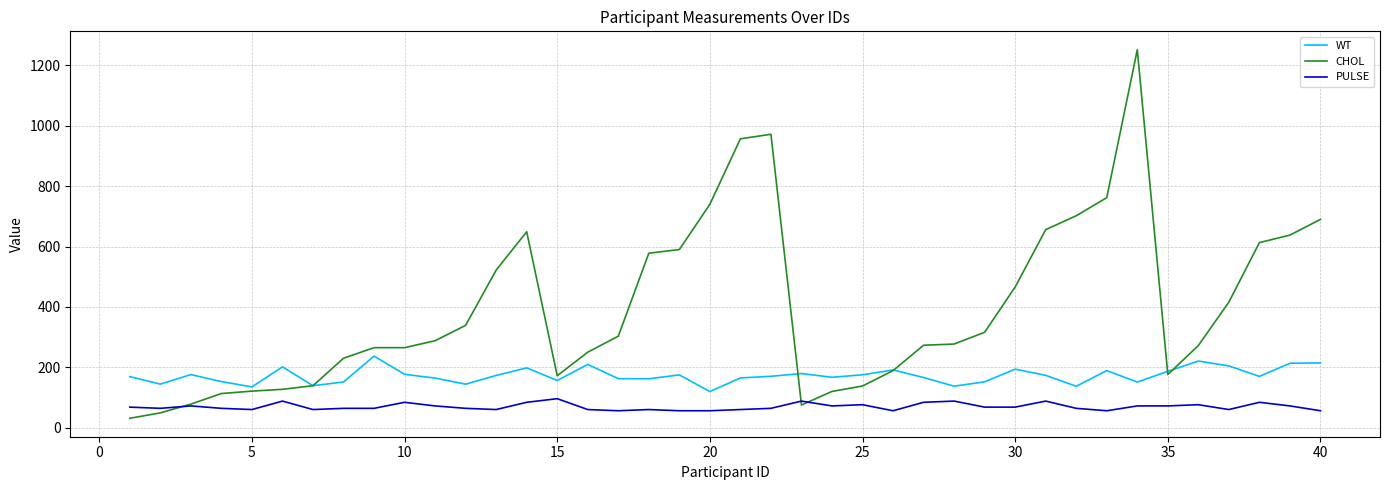

Which series has the largest total across all categories?

CHOL